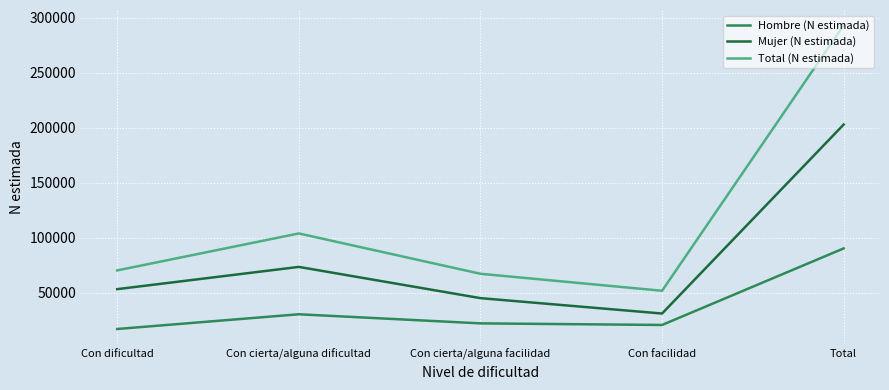

Which series changed the most between Con dificultad and Total?

Total (N estimada)